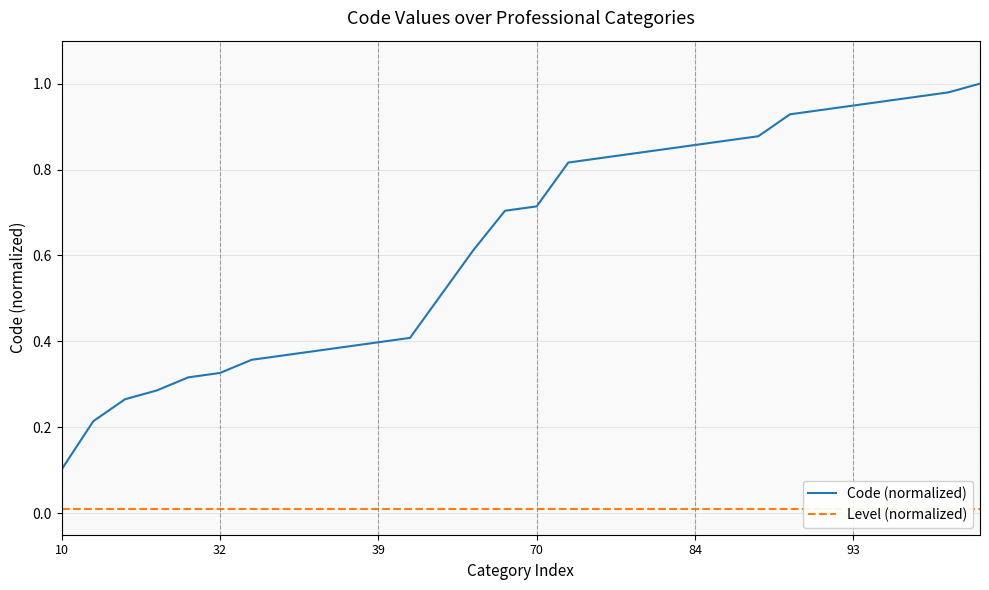

Where is Code (normalized) nearest to the value 0?

10